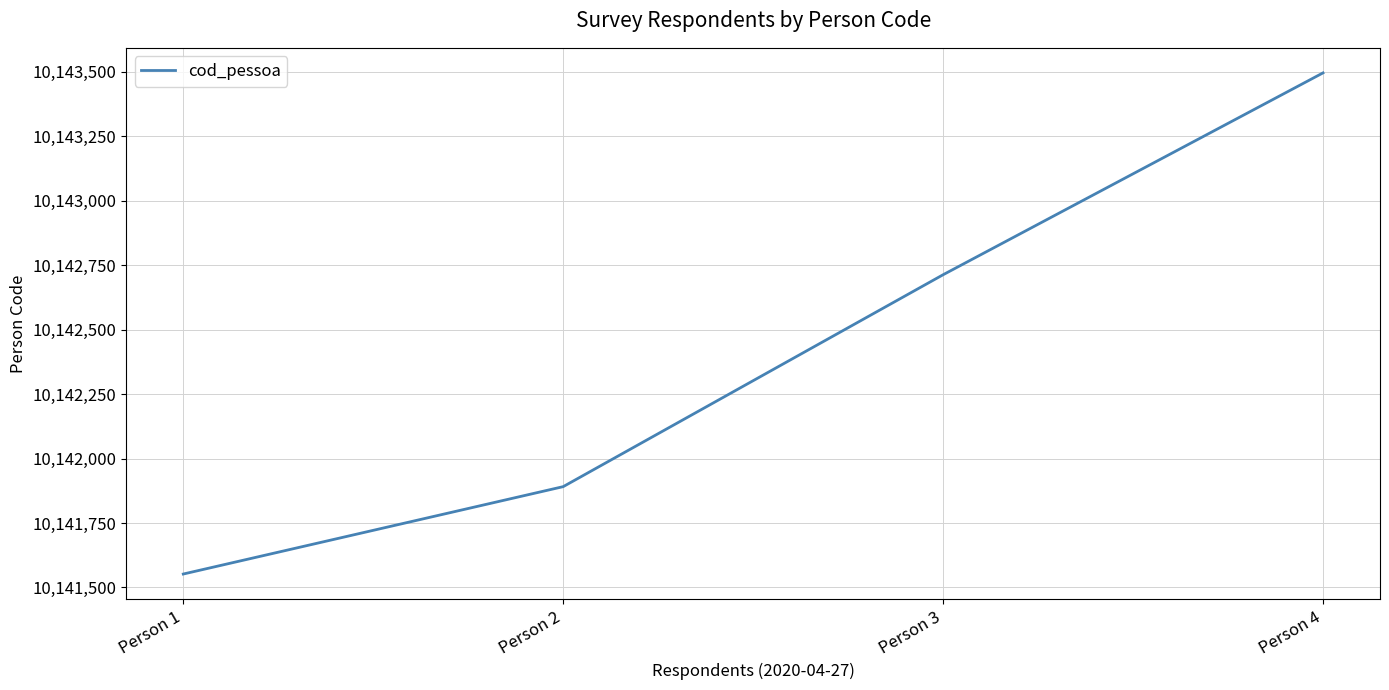

Count the number of categories in the chart.

4